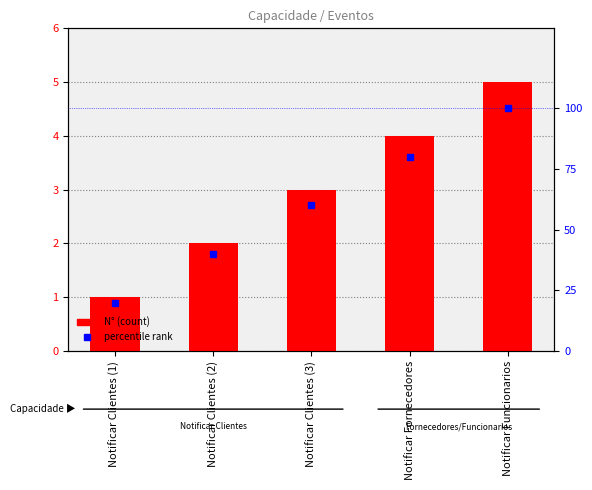

At which label does N° reach its minimum?

Notificar Clientes (1)